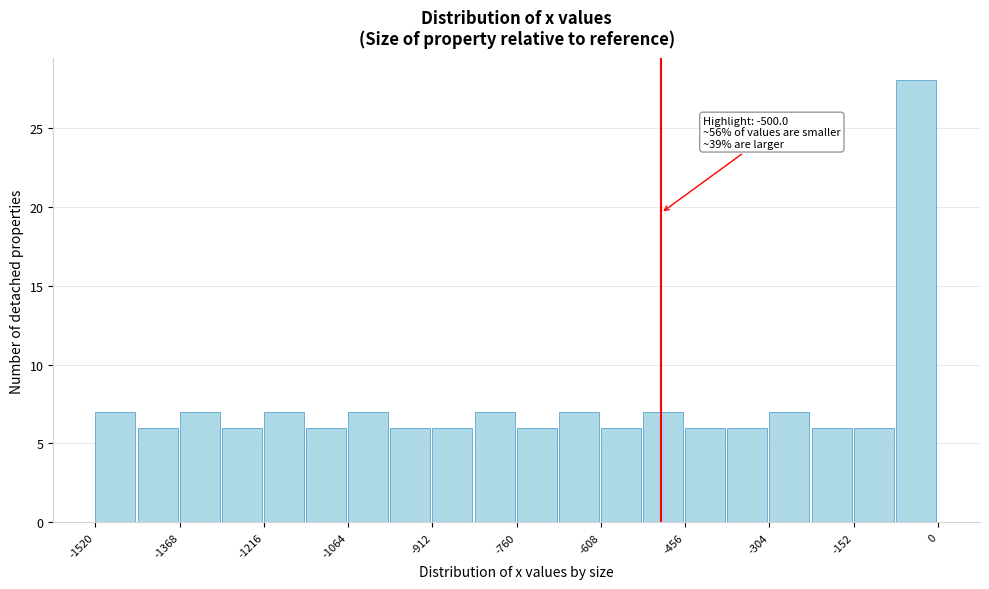

Read against the x-axis, roughly where is the centre of the tallest bar?

-40